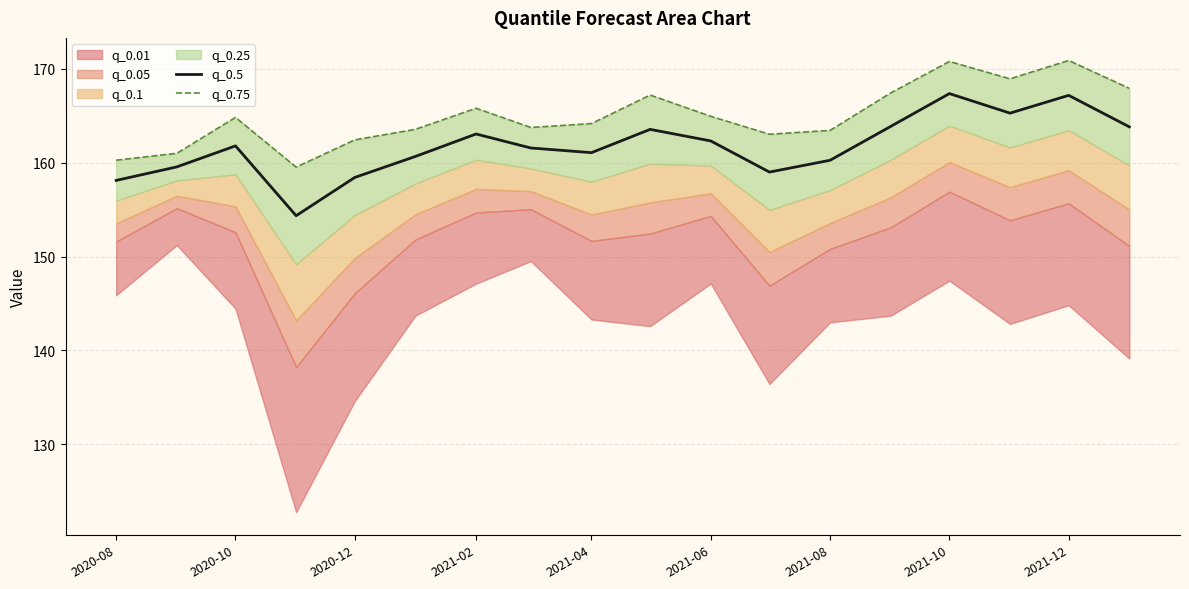

What is the highest value of the q_0.5 series?

167.4